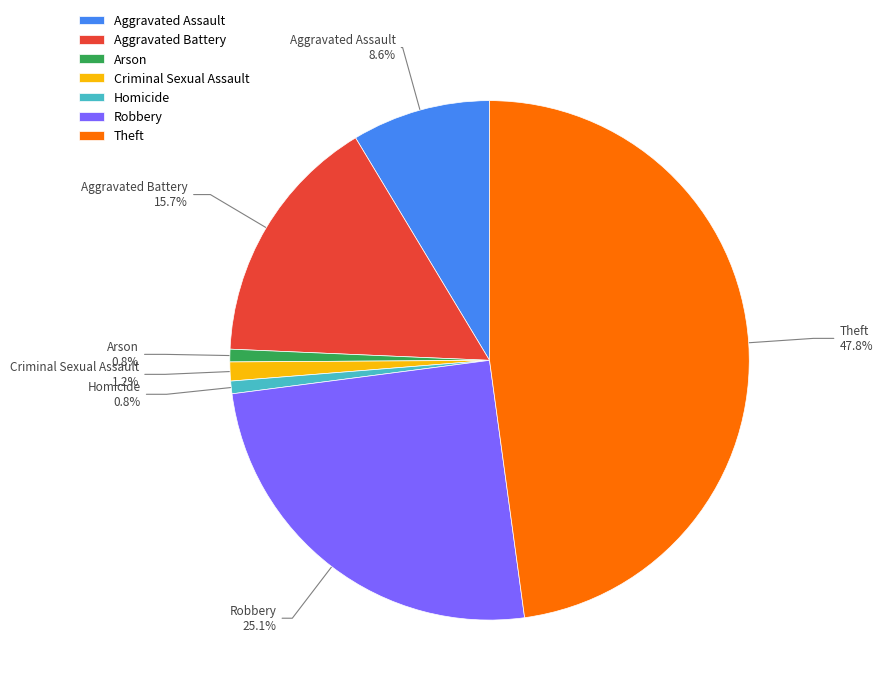

Which slice is the largest?

Theft